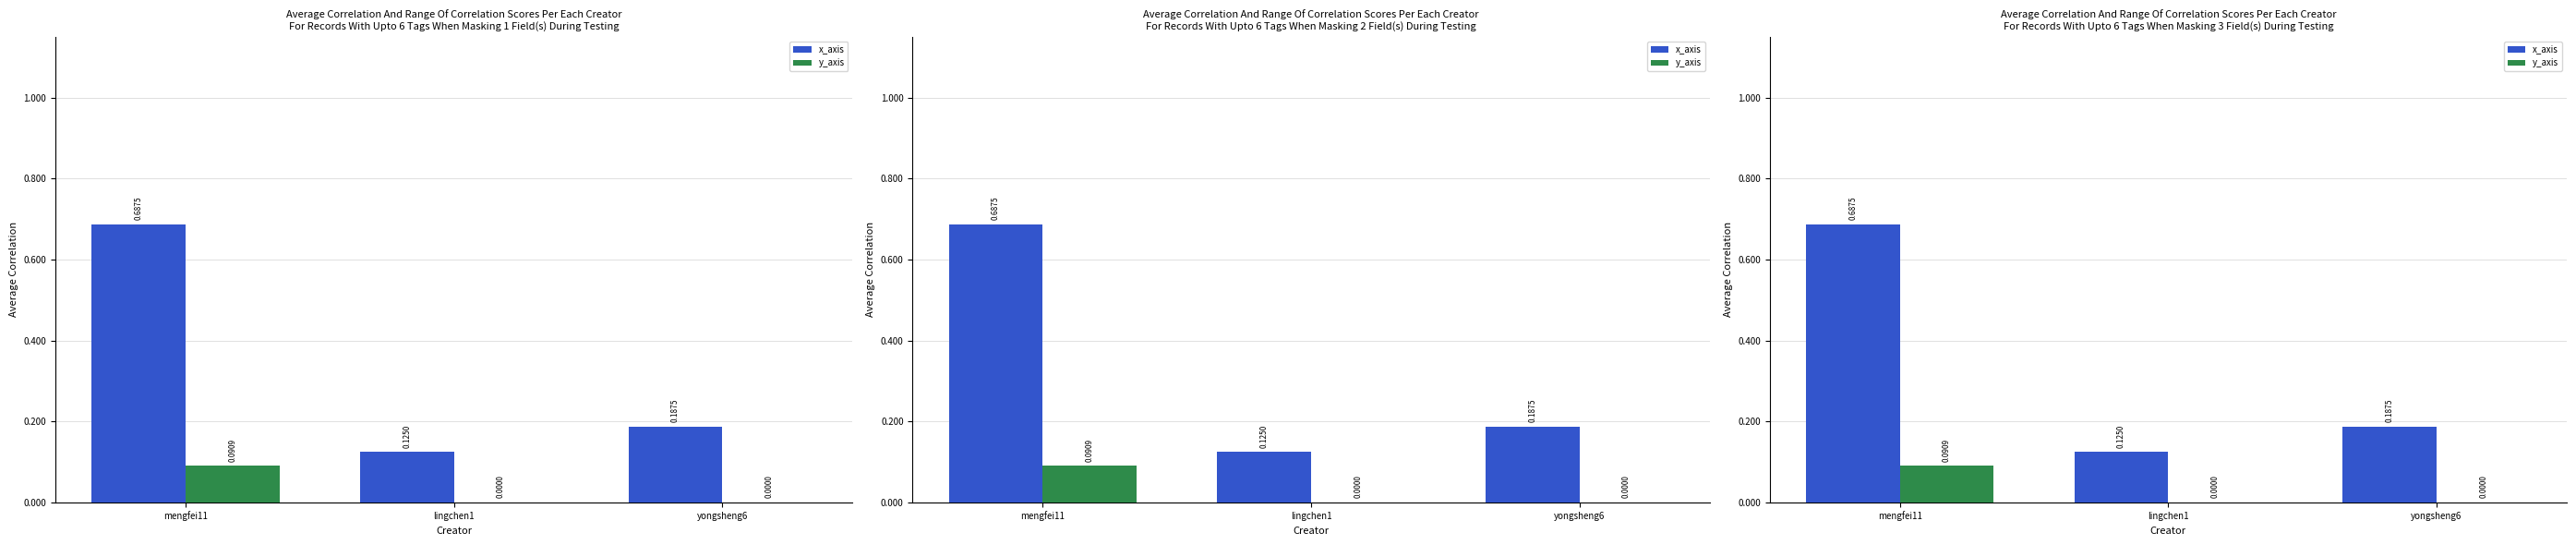

List the series in order of their peak value, highest first.

x_axis, y_axis